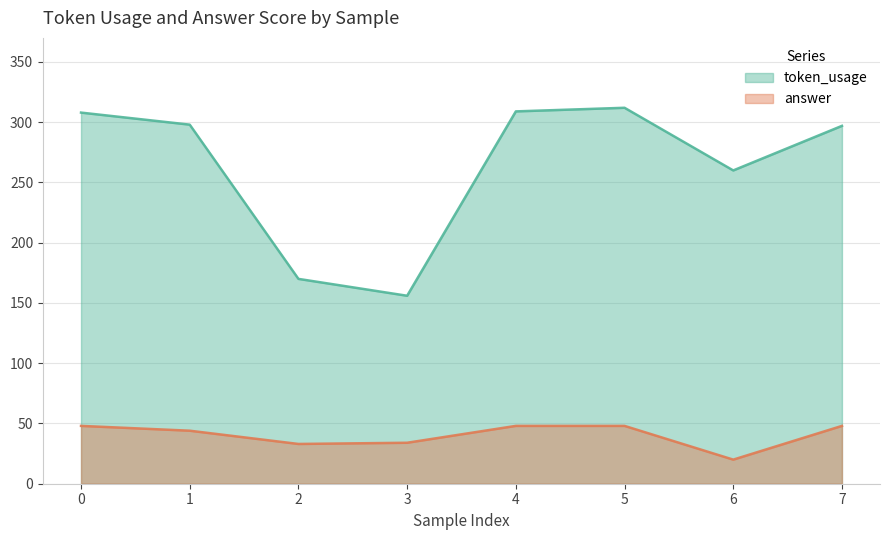

How many data points does each series have?

8